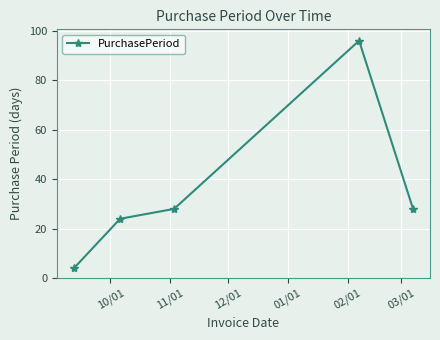

What is the average value?

36